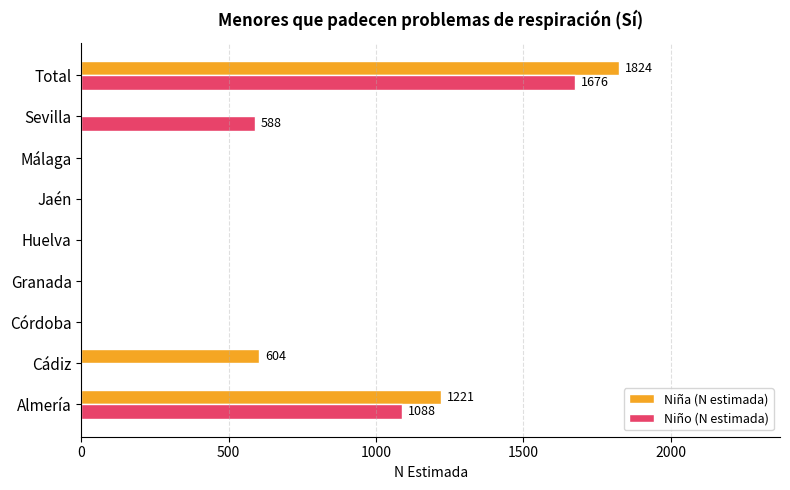

What is the total value across all series at Almería?

2309